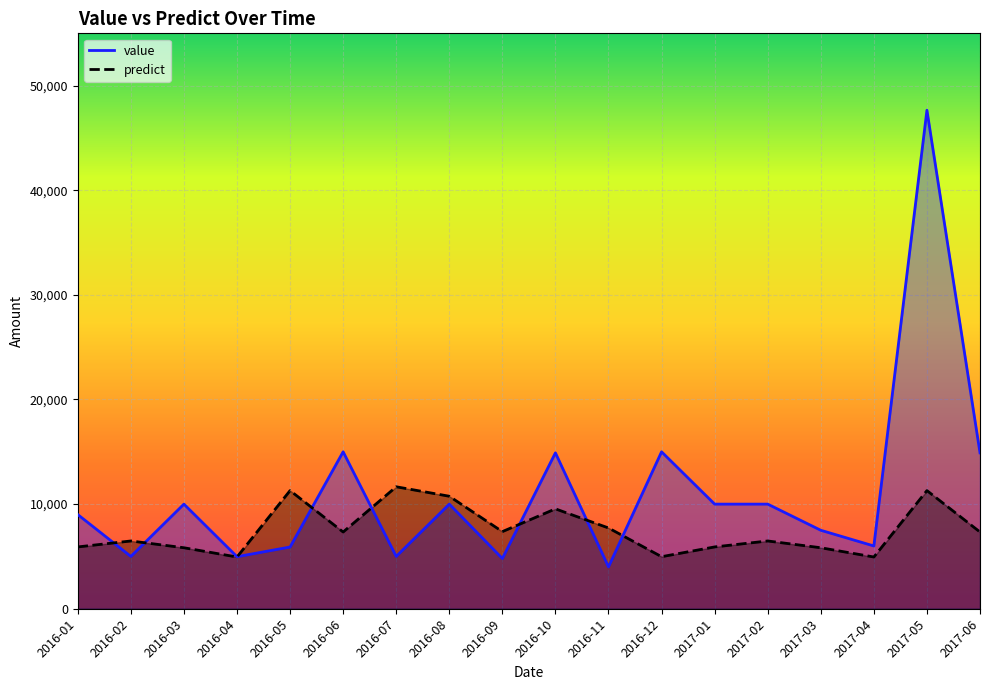

At 2017-05, list the series in order from largest to smallest.

value, predict